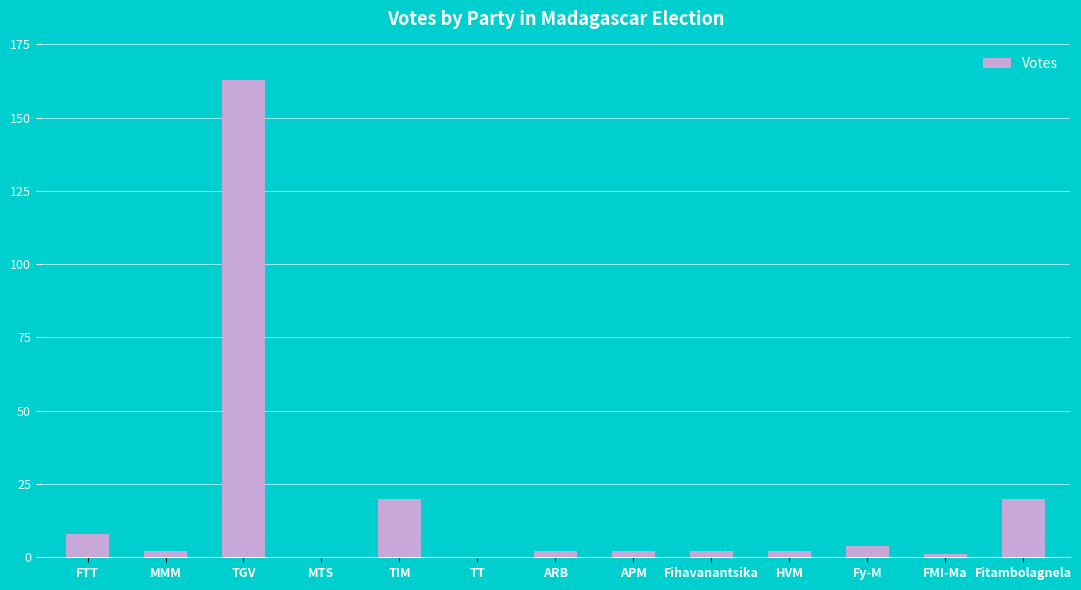

The value at MTS is 0. True or false?

True